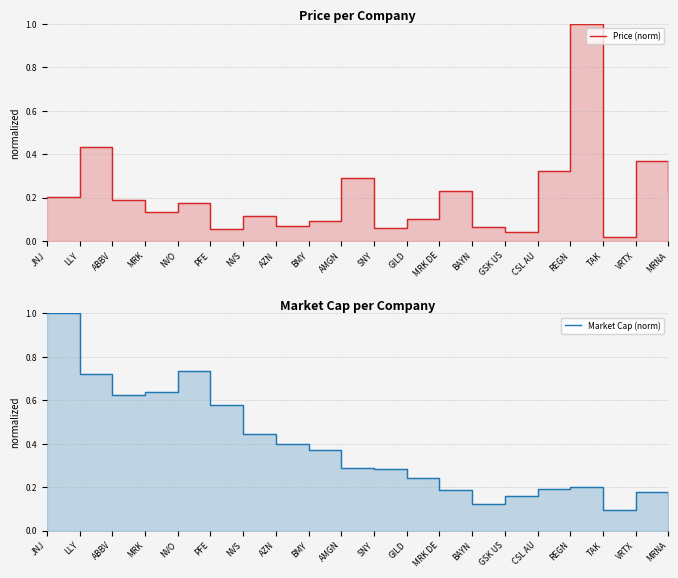

What position from the right is LLY?

19